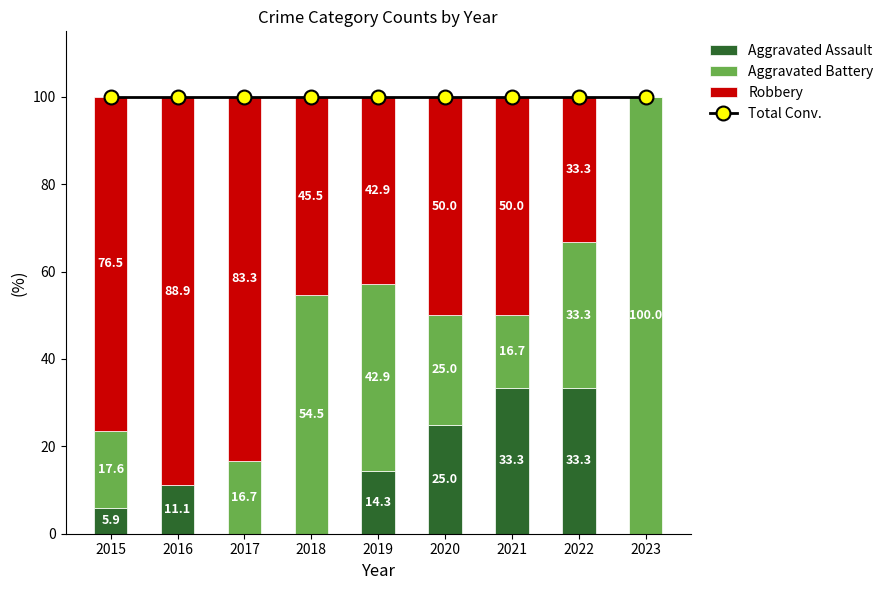

Rank the categories by Total Conv. value from highest to lowest.

2015, 2016, 2017, 2018, 2019, 2020, 2021, 2022, 2023